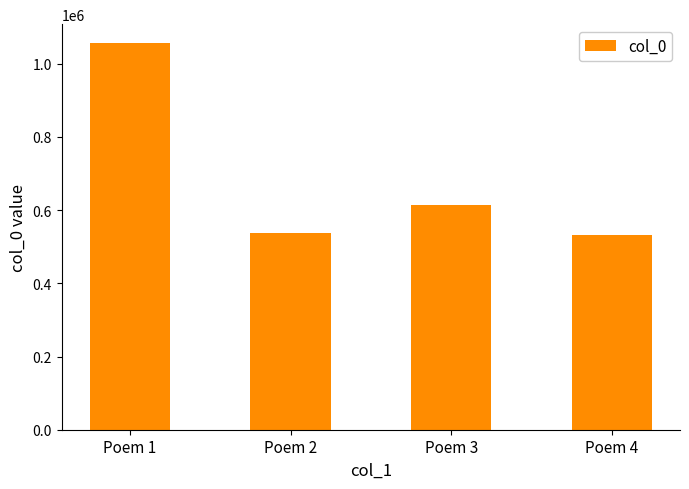

Where does the data first go above 613506?

Poem 1